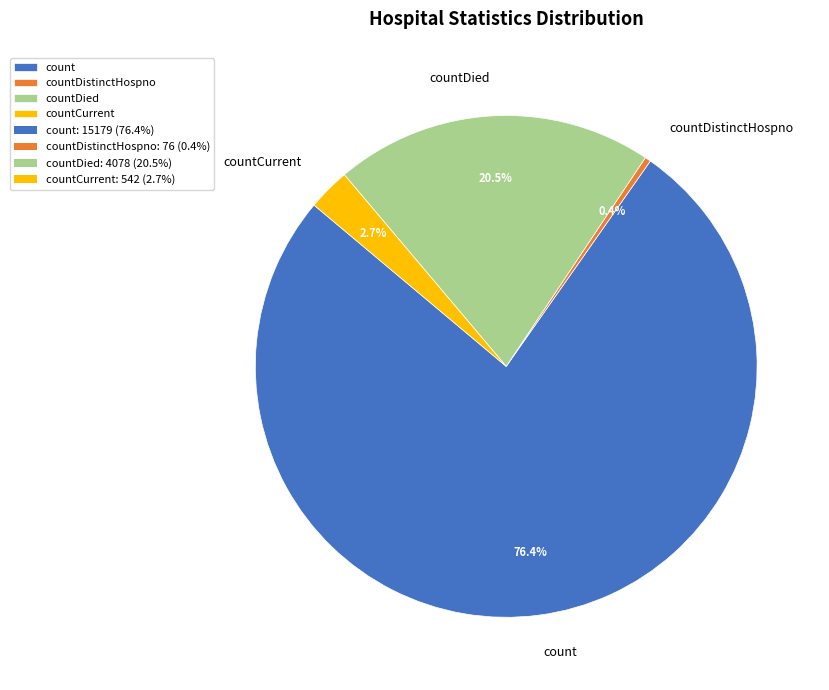

What is the smallest slice in the pie chart?

countDistinctHospno